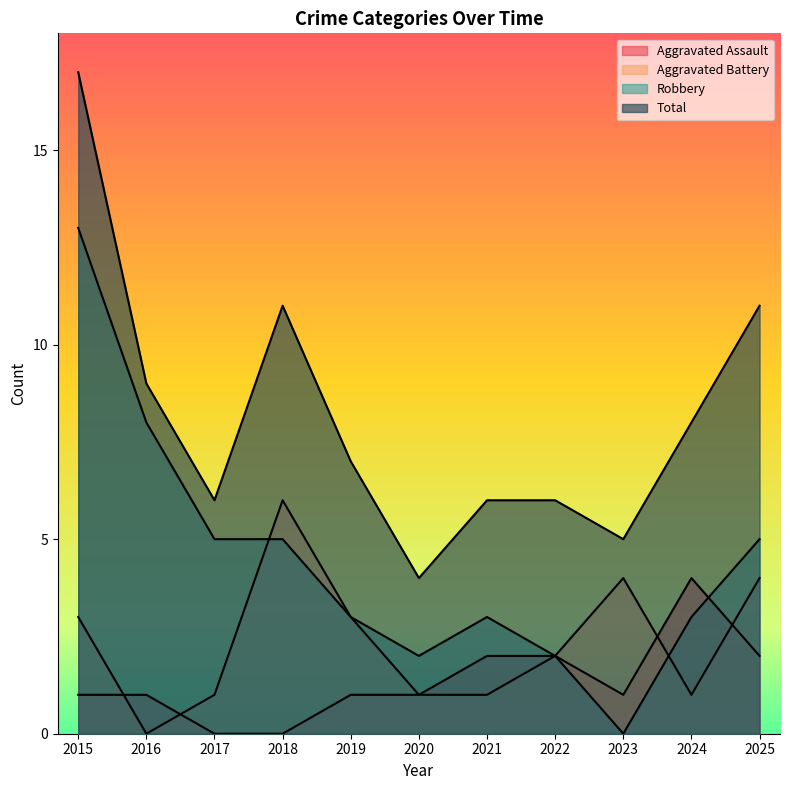

Where is the first local minimum for Total?

2017